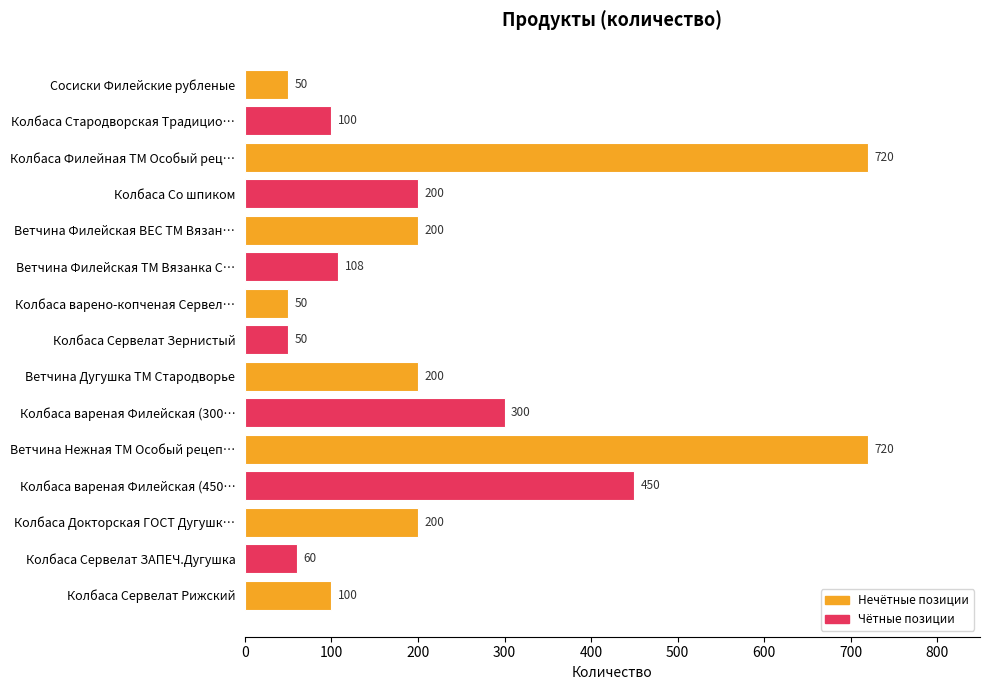

At which label is the value closest to 385?

Колбаса вареная Филейская (450…